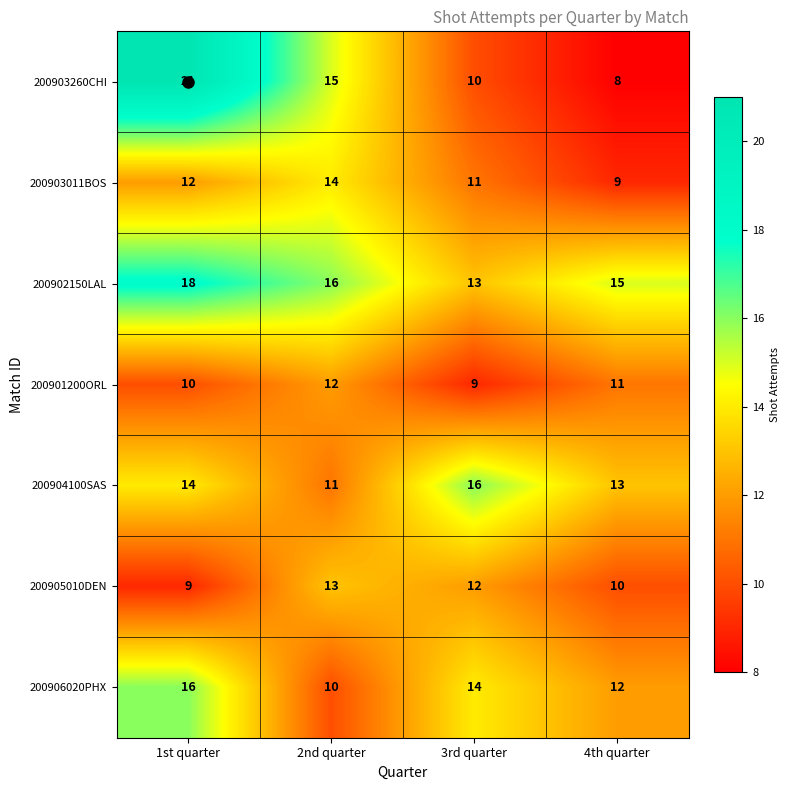

At which label does 200903260CHI reach its minimum?

4th quarter